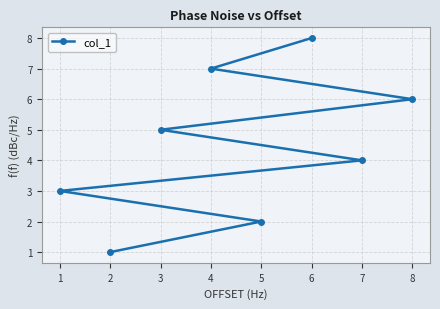

Reading left to right, transcribe all the data shown in this chart.

1=3	2=1	3=5	4=7	5=2	6=8	7=4	8=6